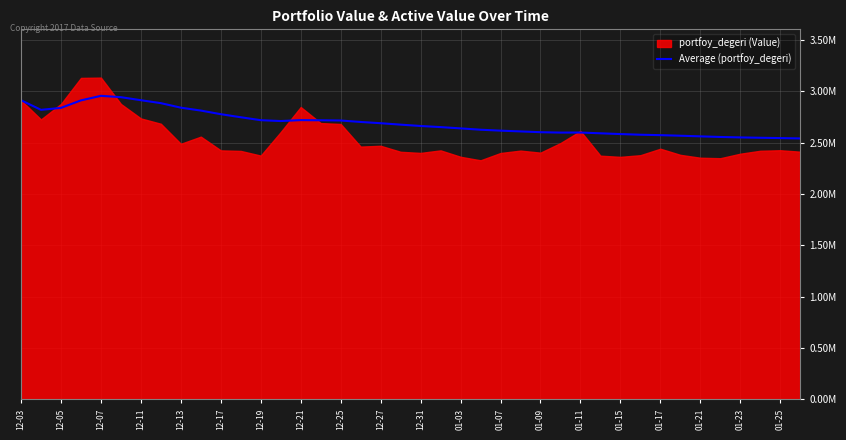

Read the value at 01-21.

2561362.1